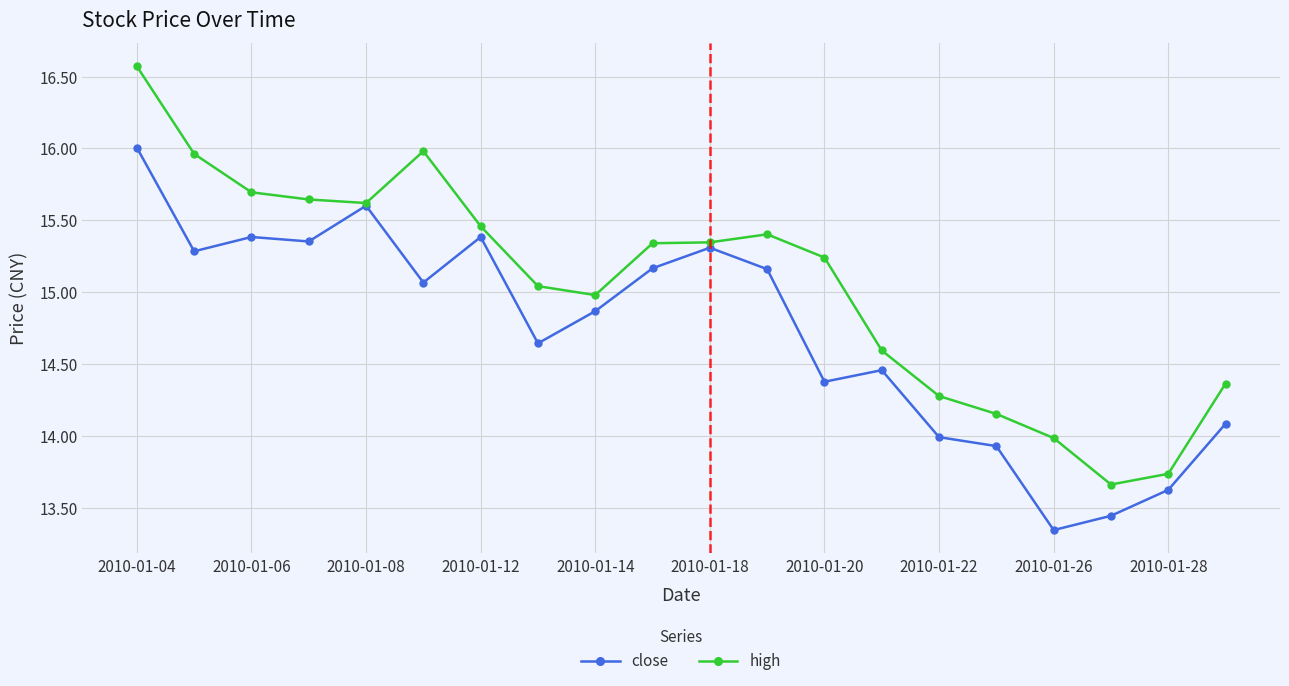

Which series has the largest total across all categories?

high